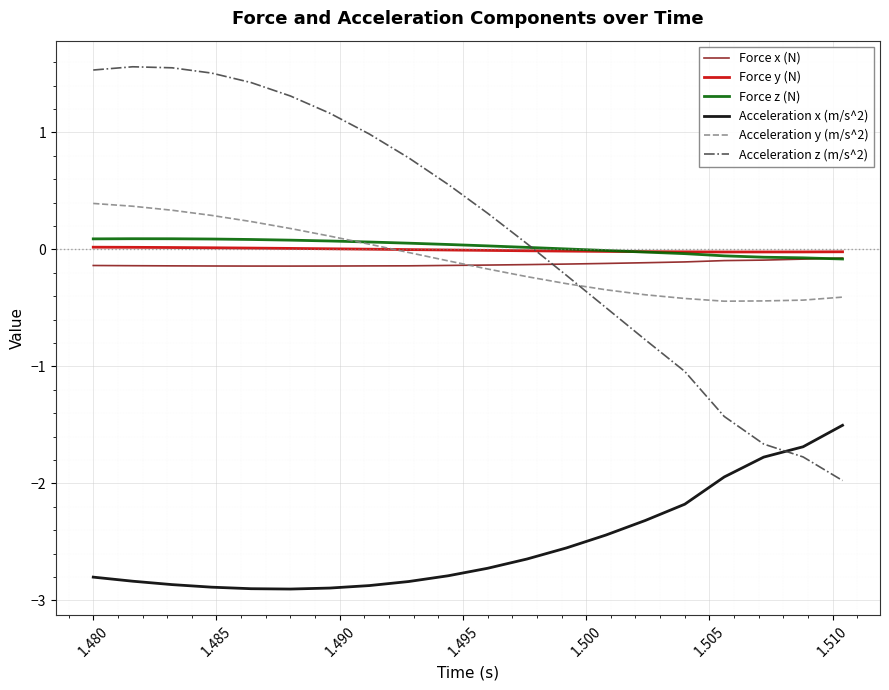

What is the highest value of the Acceleration x (m/s^2) series?

-1.5